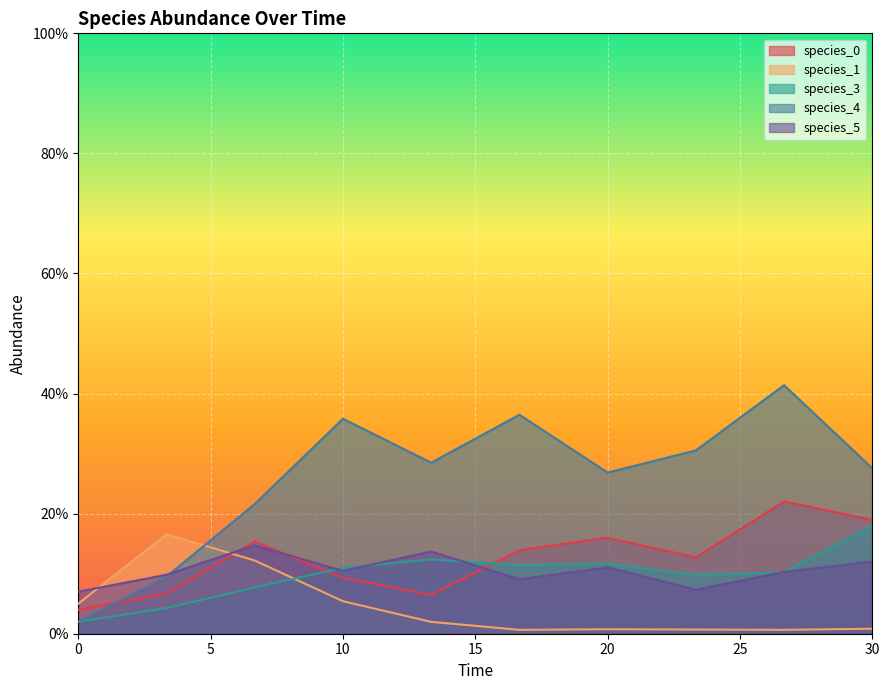

The species_4 series shows 0.1 at 3.333333333333333. True or false?

False